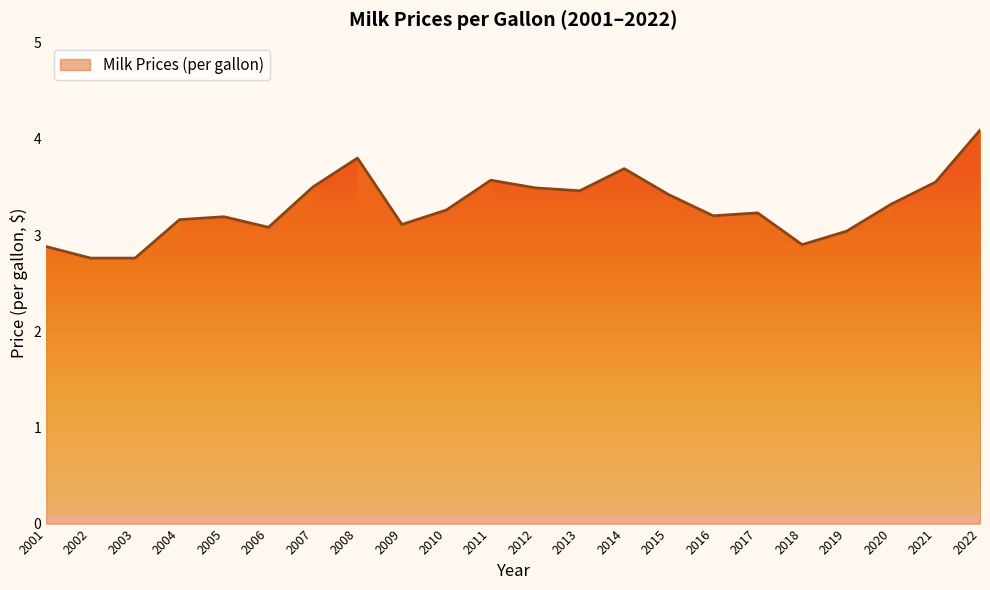

List the labels in order of value, smallest first.

2002, 2003, 2001, 2018, 2019, 2006, 2009, 2004, 2005, 2016, 2017, 2010, 2020, 2015, 2013, 2012, 2007, 2021, 2011, 2014, 2008, 2022